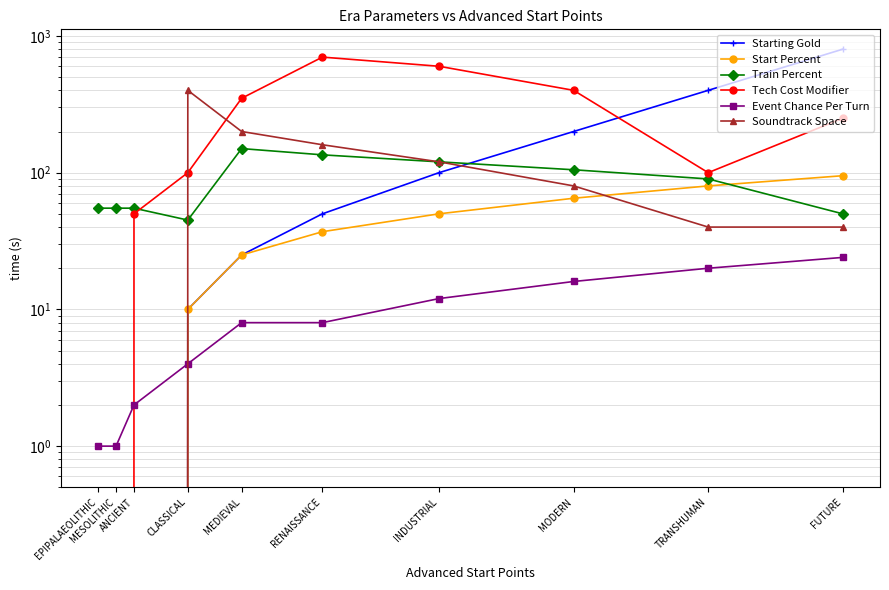

What is the spread (max minus min) of values at MESOLITHIC?

55